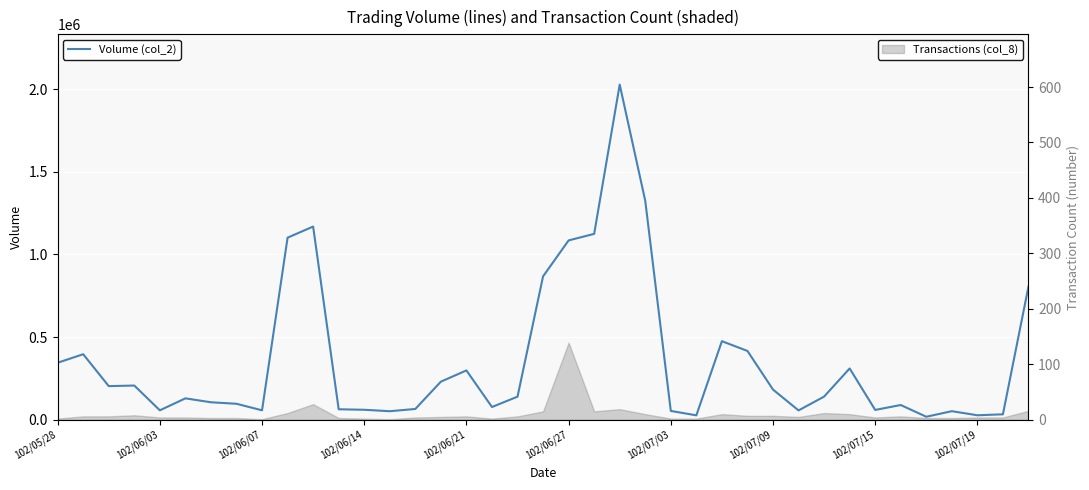

Where does the data first go above 139250?

102/05/28